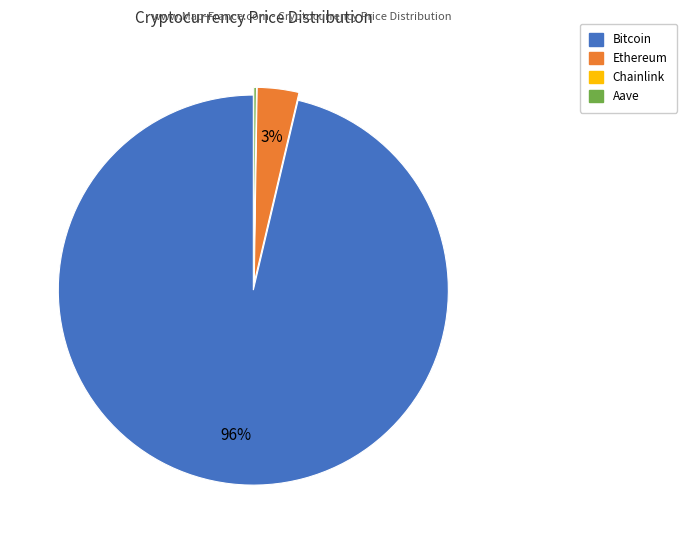

To the nearest percent, what portion does Ethereum represent?

3%